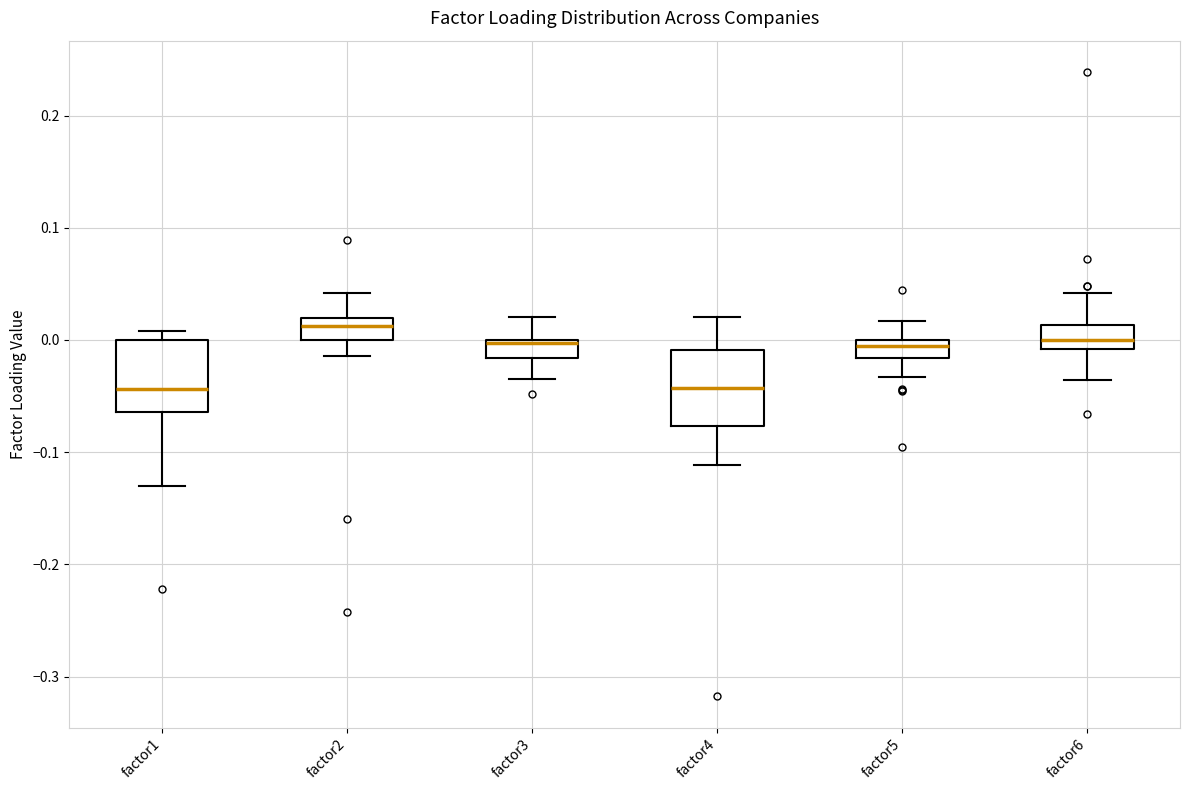

Reading left to right, read every box against the y-axis: the position of its median line, the range the box covers, and the ends of its whiskers. The values are not printed on the chart, so give them approximately, as read against the axis.

factor1: median -0.04, box -0.06 to 0.00, whiskers -0.13 to 0.01
factor2: median 0.01, box 0.00 to 0.02, whiskers -0.01 to 0.04
factor3: median 0.00, box -0.02 to 0.00, whiskers -0.03 to 0.02
factor4: median -0.04, box -0.08 to -0.01, whiskers -0.11 to 0.02
factor5: median -0.01, box -0.02 to 0.00, whiskers -0.03 to 0.02
factor6: median 0.00, box -0.01 to 0.01, whiskers -0.04 to 0.04